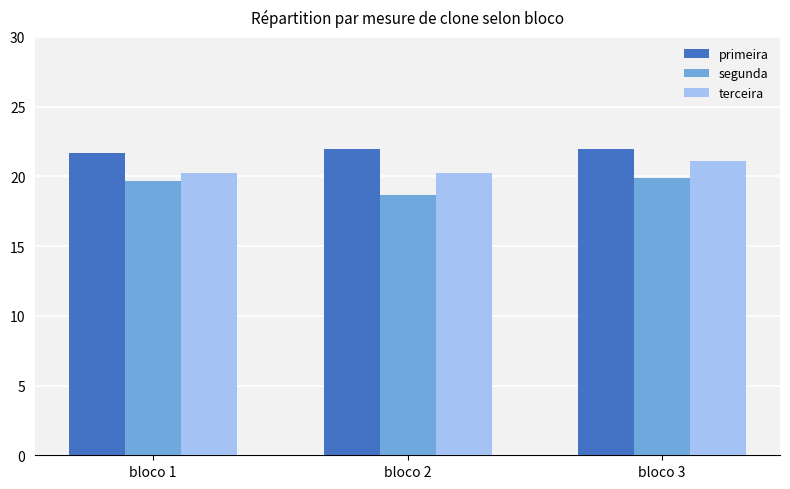

Which category has the highest value in the terceira series?

bloco 3